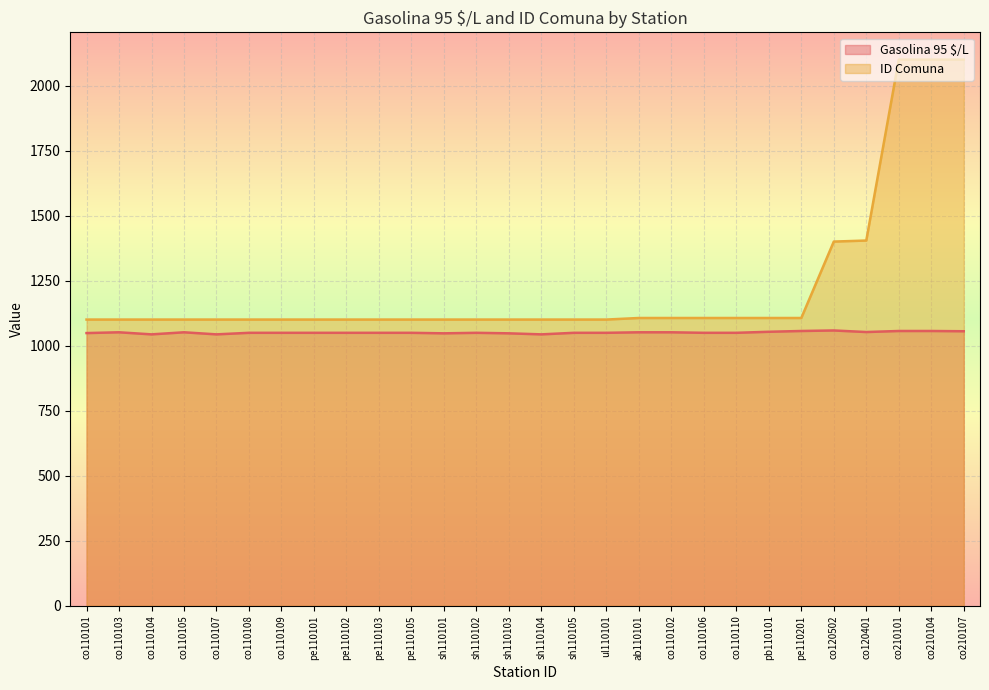

What is the highest value of the Gasolina 95 $/L series?

1059